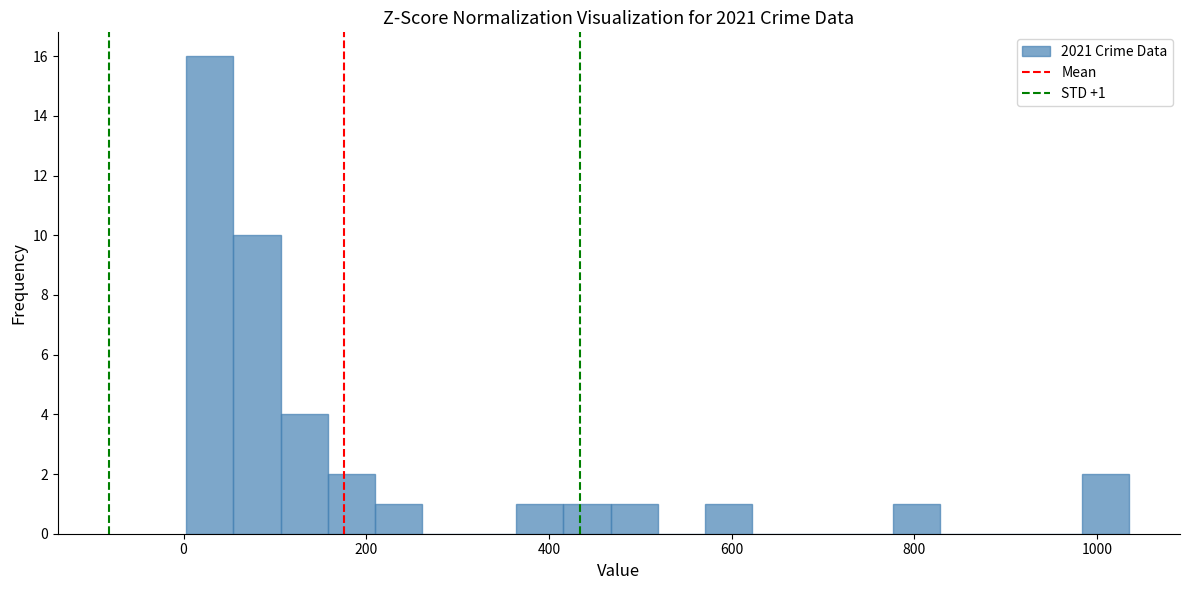

Around what value on the x-axis is the tallest bar? Give the approximate position of its centre, as read against the axis.

20